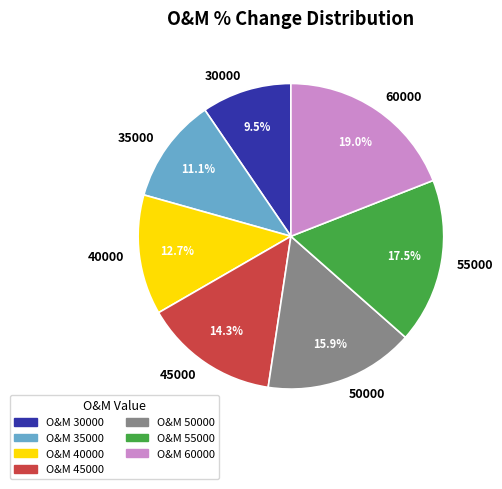

To the nearest percent, what is the difference between the largest and smallest slice percentages?

10%